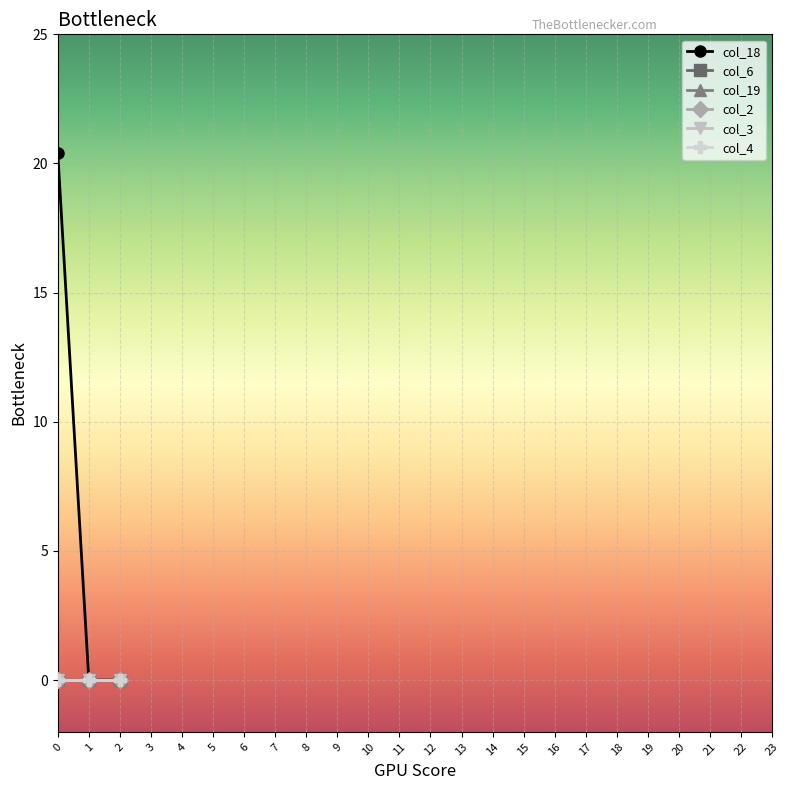

Is this an area chart (filled region under the line)?

No